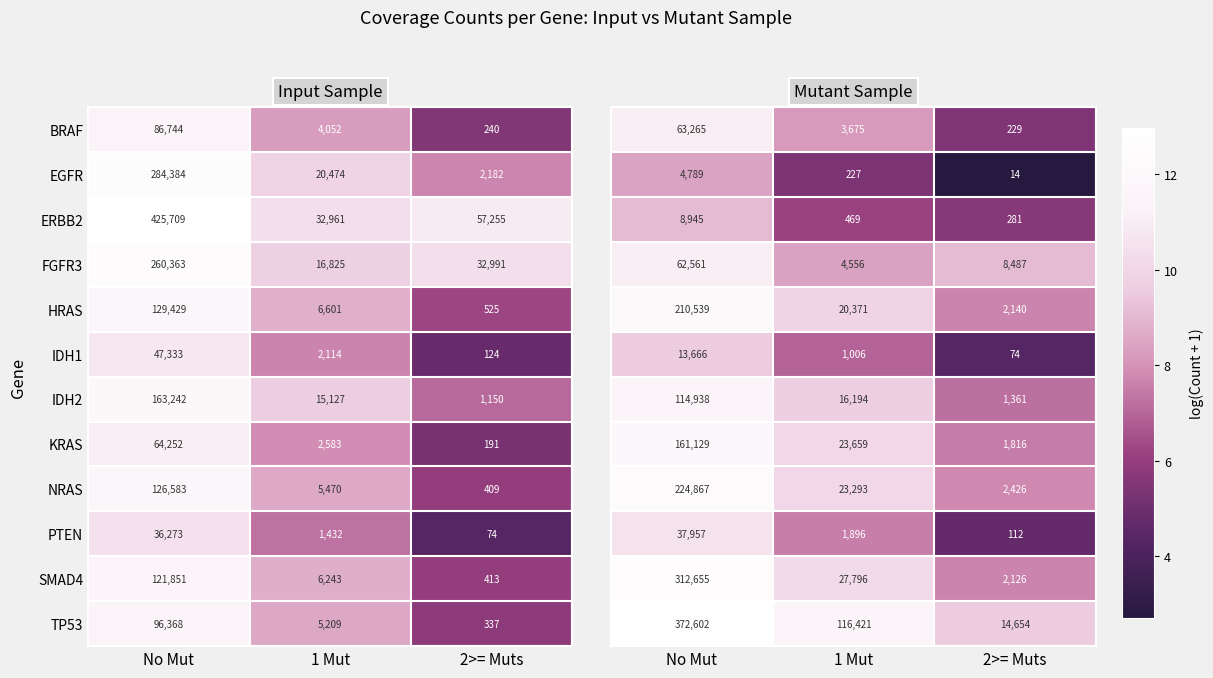

How many data points does each series have?

3